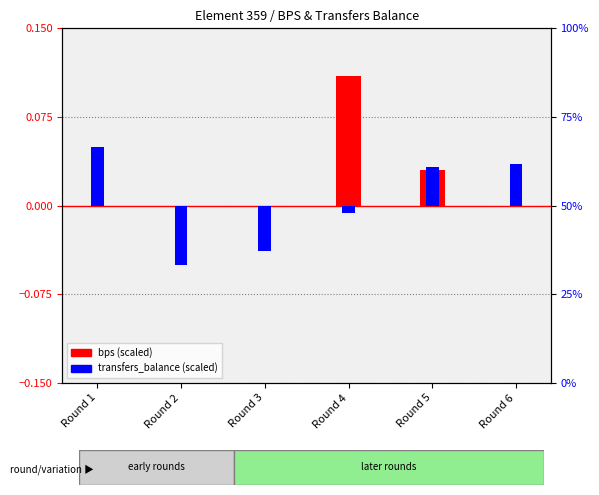

True or false: bps (scaled) has a value of 0.0 at Round 5.

True